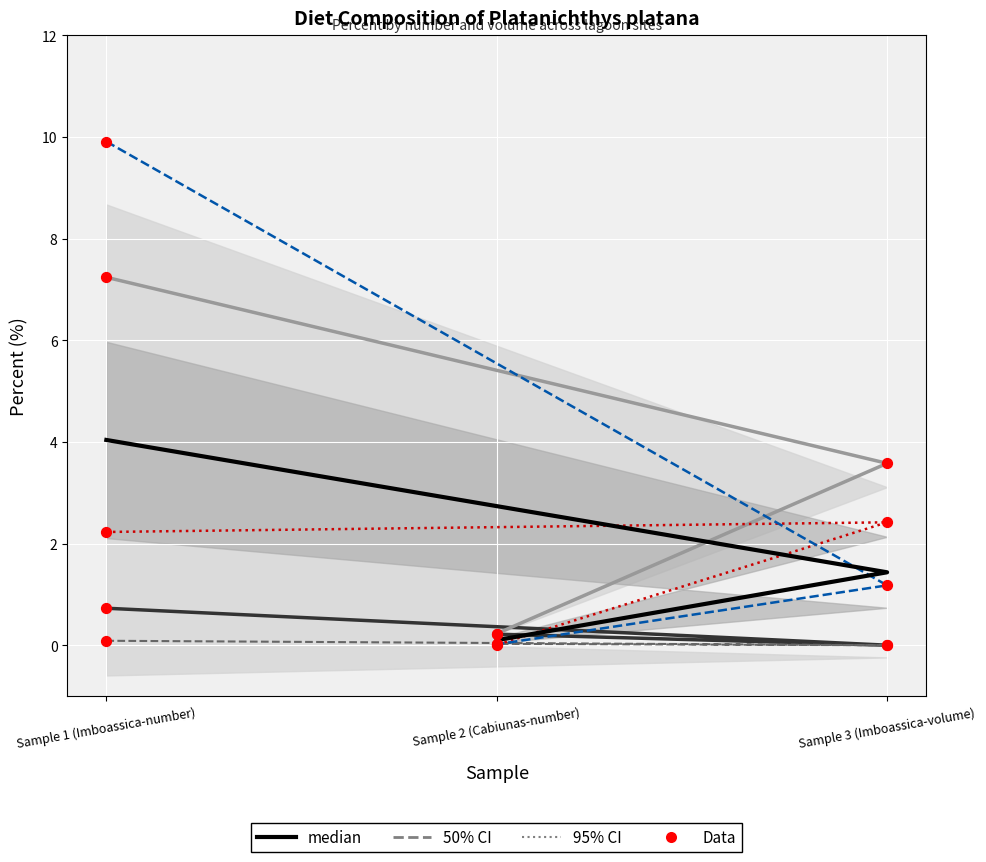

At how many categories does at least one series exceed 5?

1